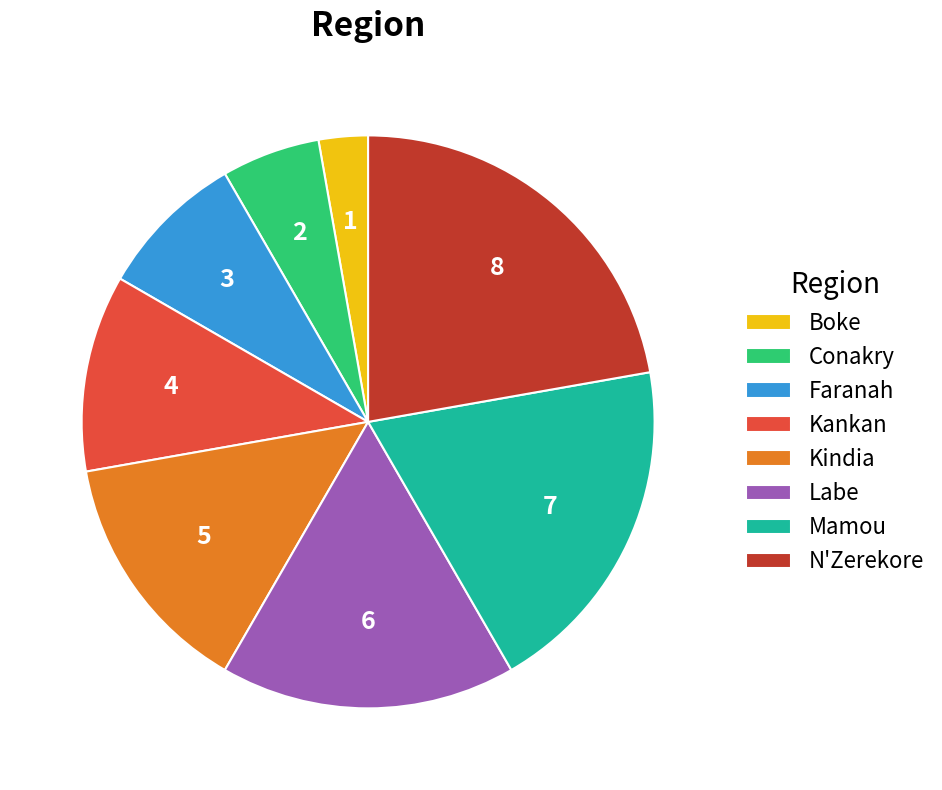

Rank the categories by value from highest to lowest.

N'Zerekore, Mamou, Labe, Kindia, Kankan, Faranah, Conakry, Boke